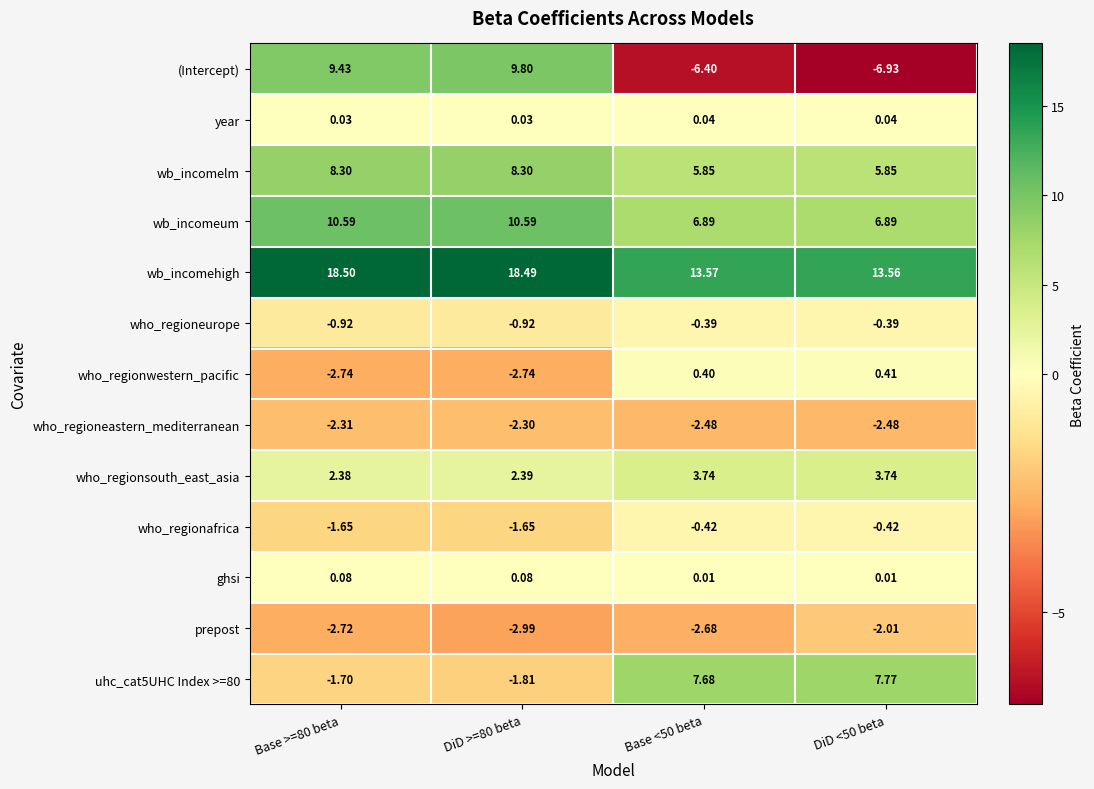

Between Base <50 beta and DiD <50 beta, which series saw the biggest shift?

prepost